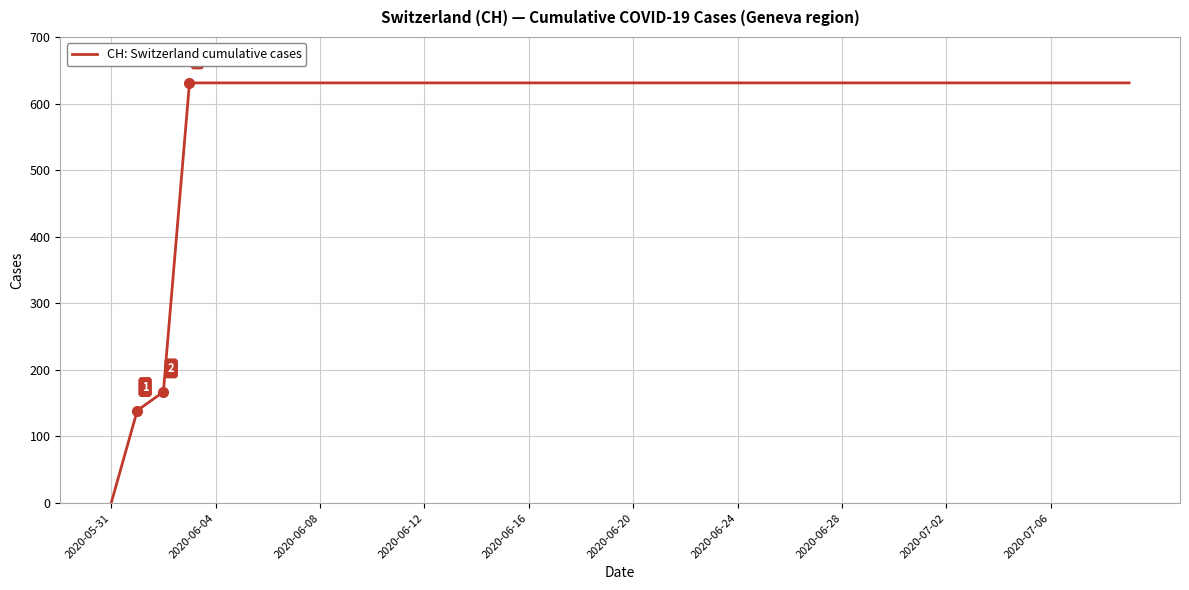

Reading right to left, extract all data points from this chart.

631	631	631	631	631	631	631	631	631	631	631	631	631	631	631	631	631	631	631	631	631	631	631	631	631	631	631	631	631	631	631	631	631	631	631	631	631	167	139	0